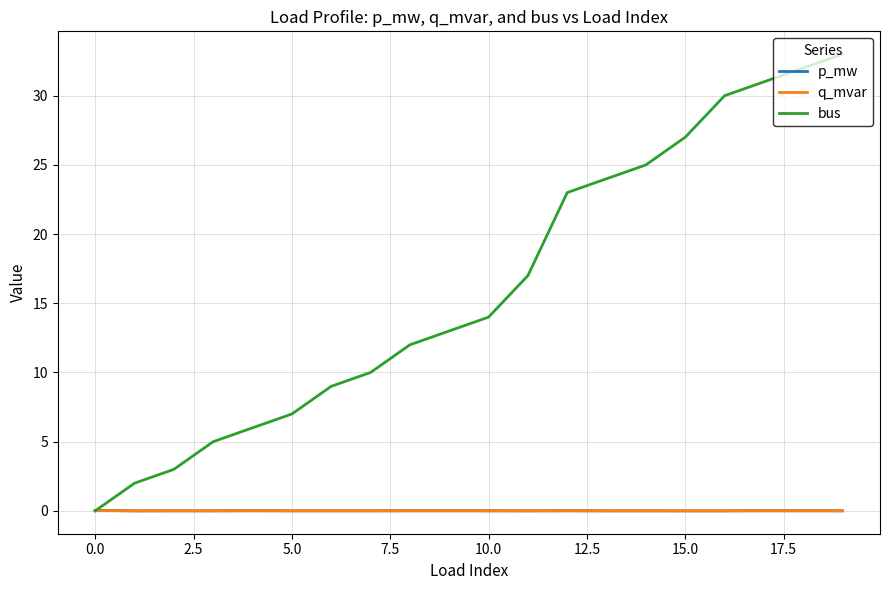

Which series has the largest range (max minus min)?

bus